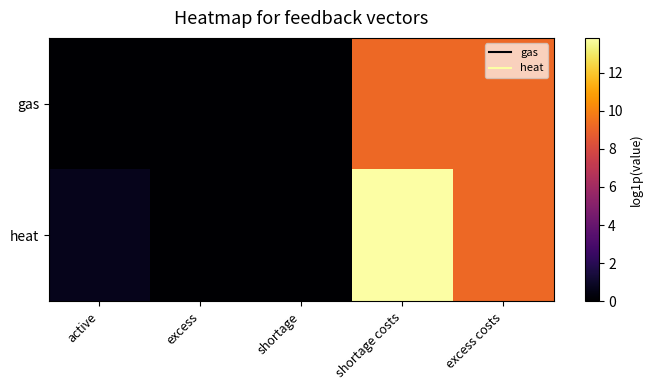

Which label corresponds to the smallest value in the chart?

active